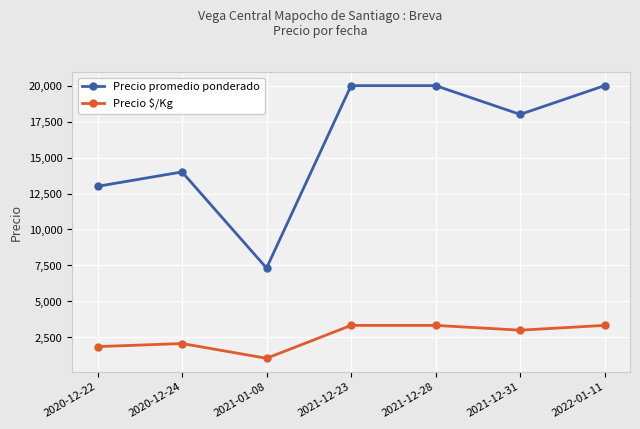

Does the chart have visible grid lines?

Yes